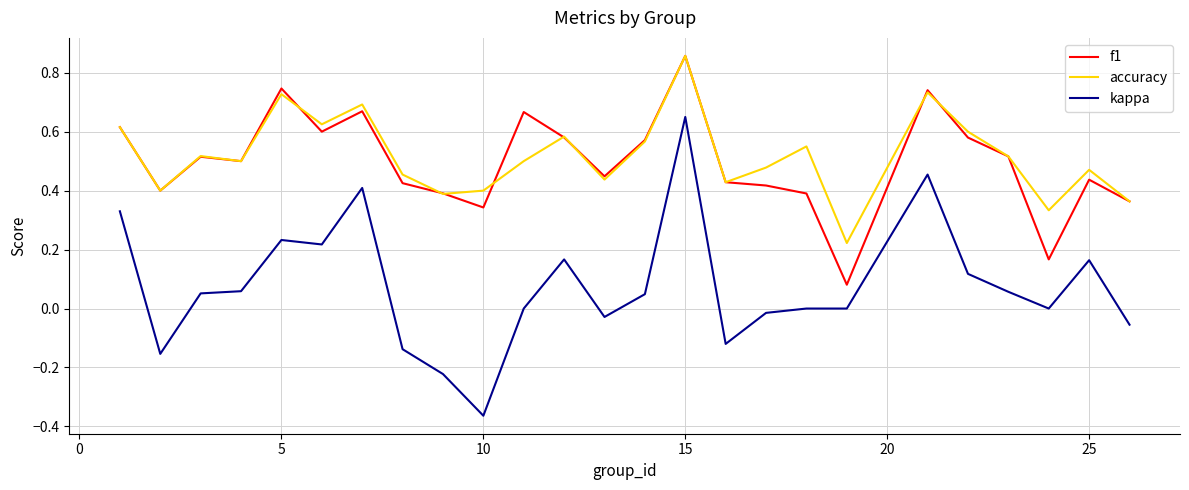

True or false: accuracy and kappa cross at least once.

False